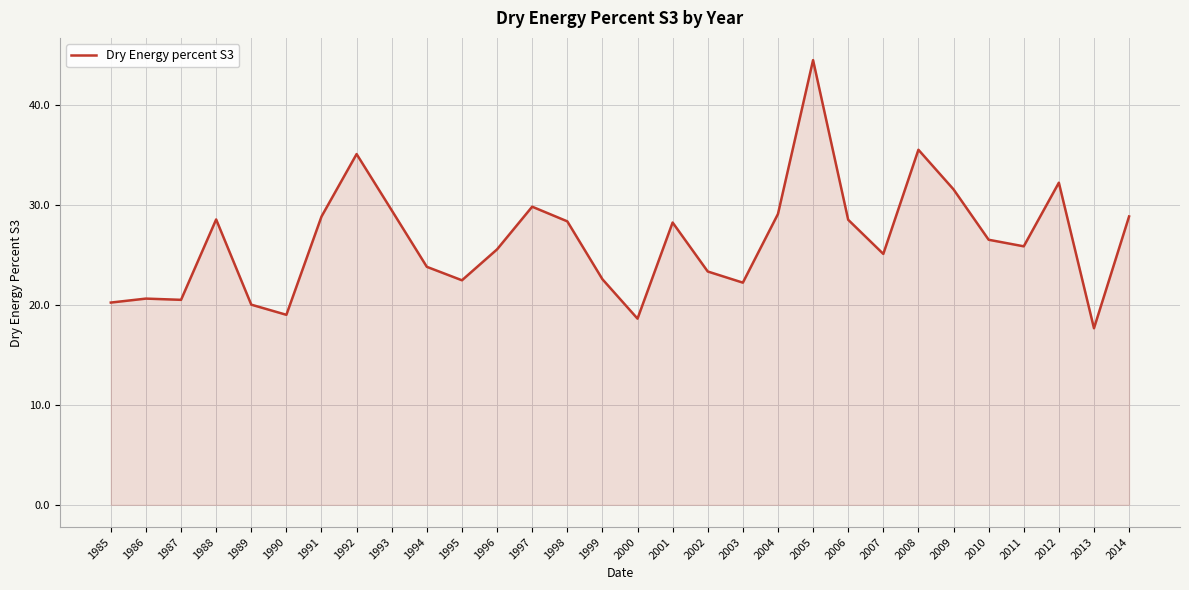

What is the approximate value at 1988?

28.6